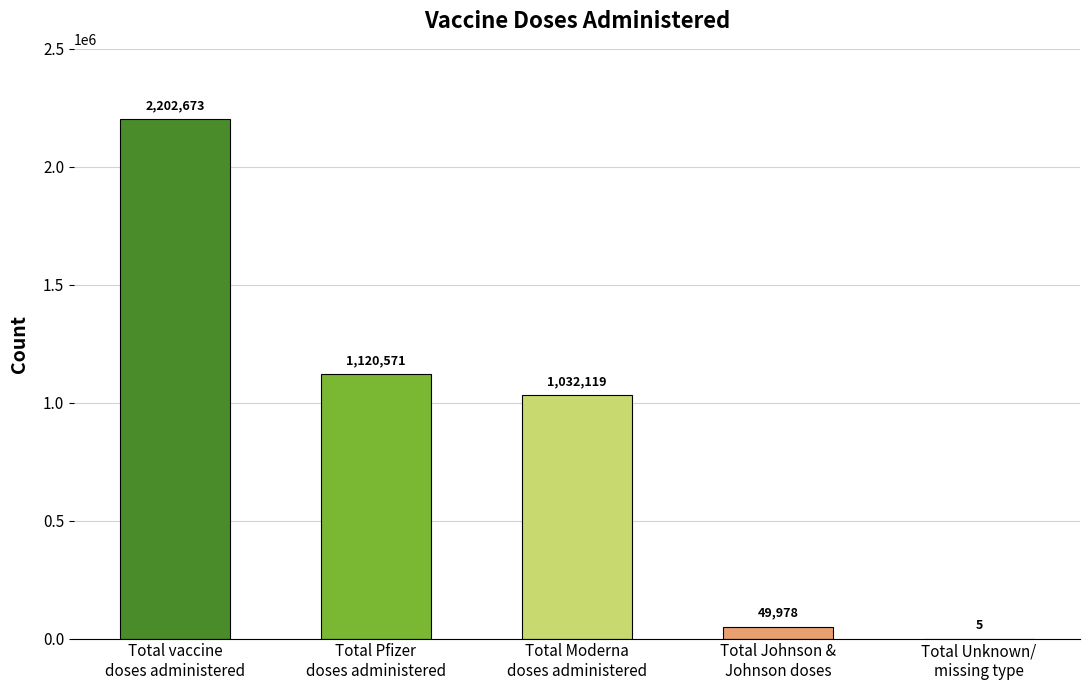

Are the bars horizontal?

No